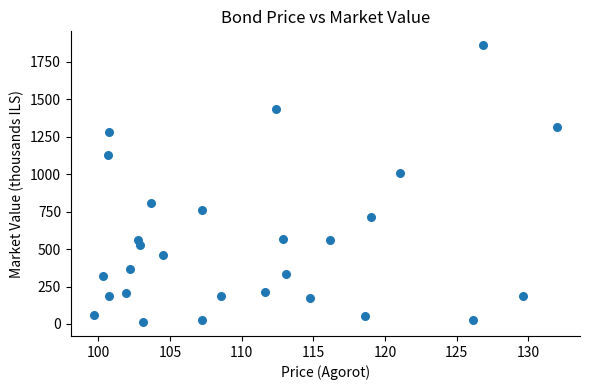

What Y value in the scatter plot is closest to 936?

1005.9